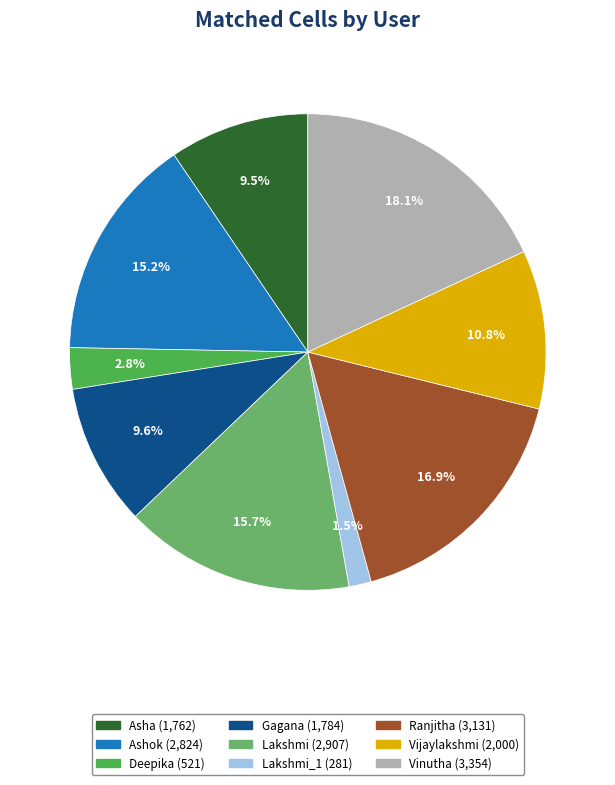

Does any single category account for the majority?

No